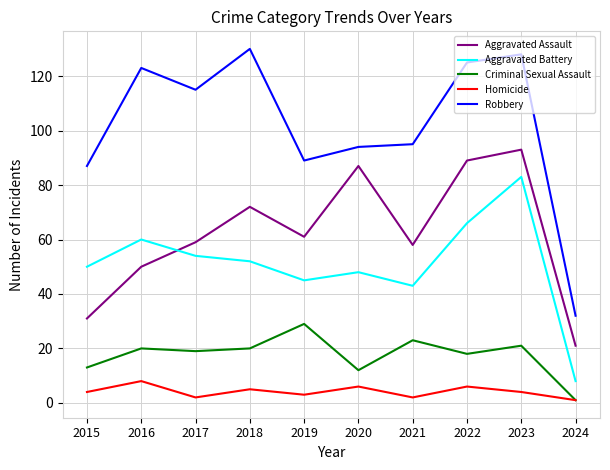

What is the approximate value of Aggravated Assault at 2015, to the nearest 5?

30